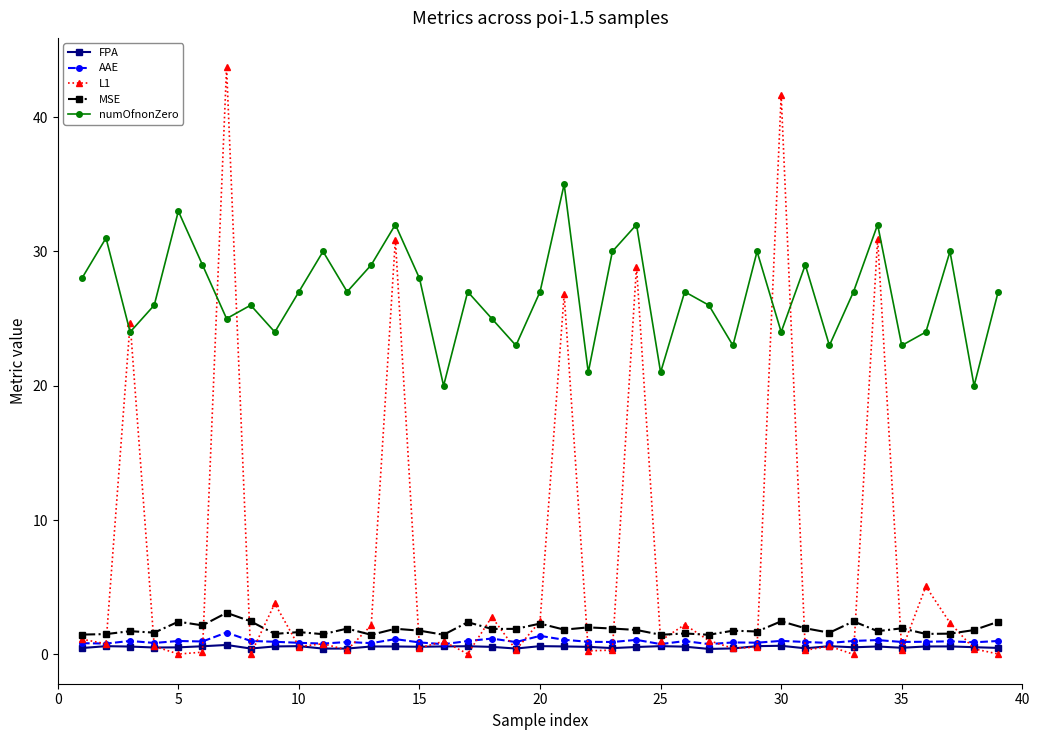

What is the value of the AAE point at the 27th from the left?

0.8